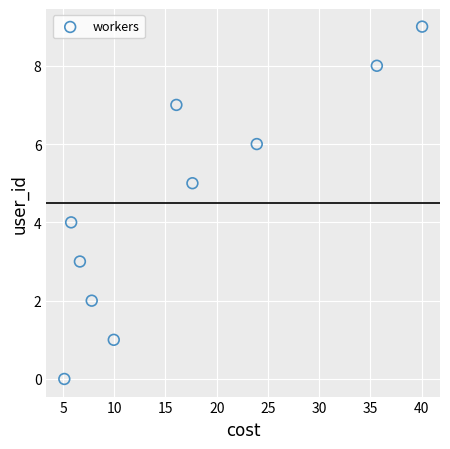

What is the range of Y values (max minus min)?

9